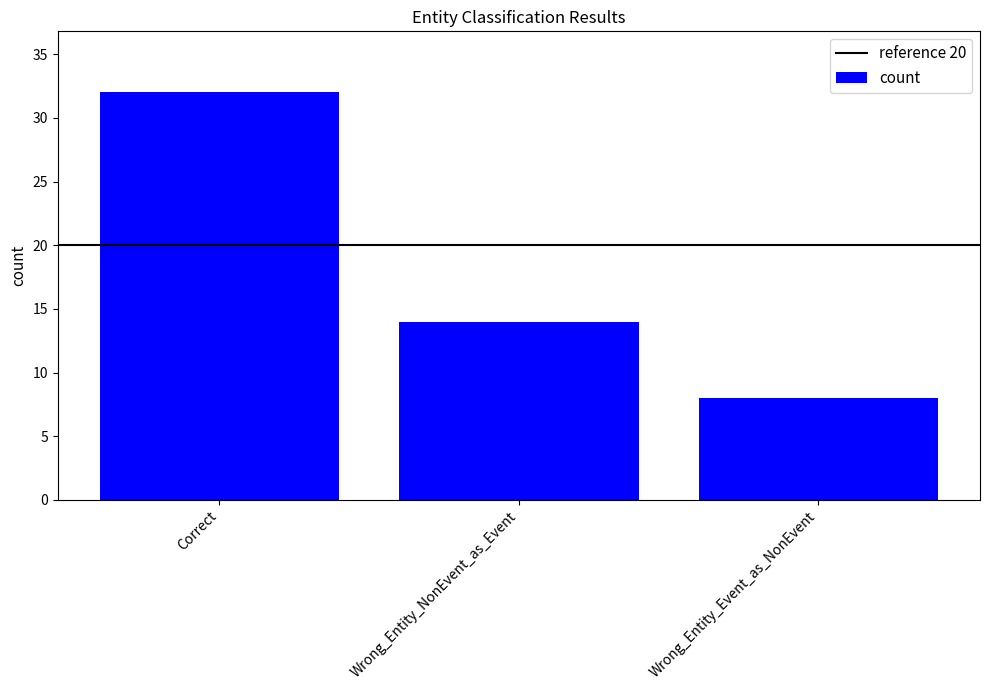

Rank the categories by value from lowest to highest.

Wrong_Entity_Event_as_NonEvent, Wrong_Entity_NonEvent_as_Event, Correct